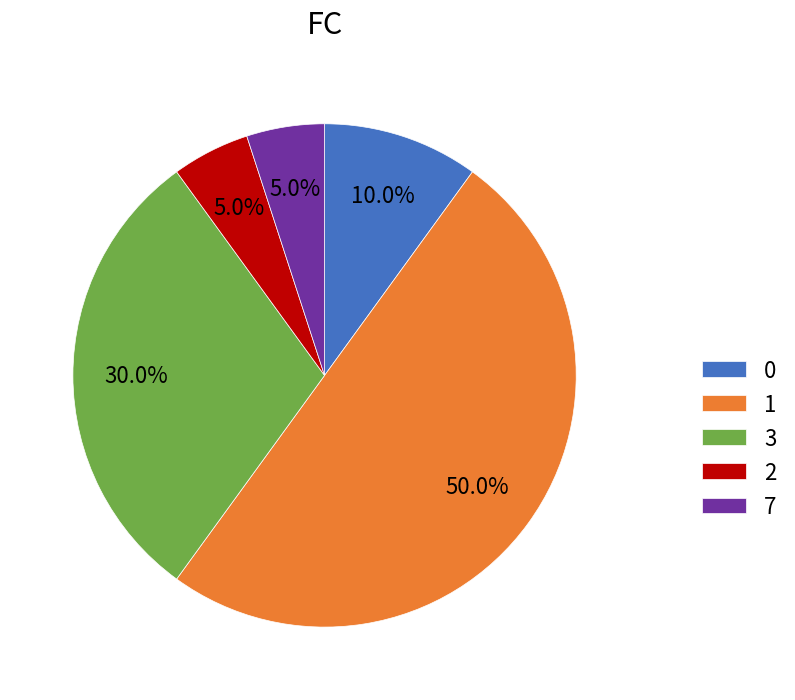

To the nearest percent, what is the average slice percentage?

20%